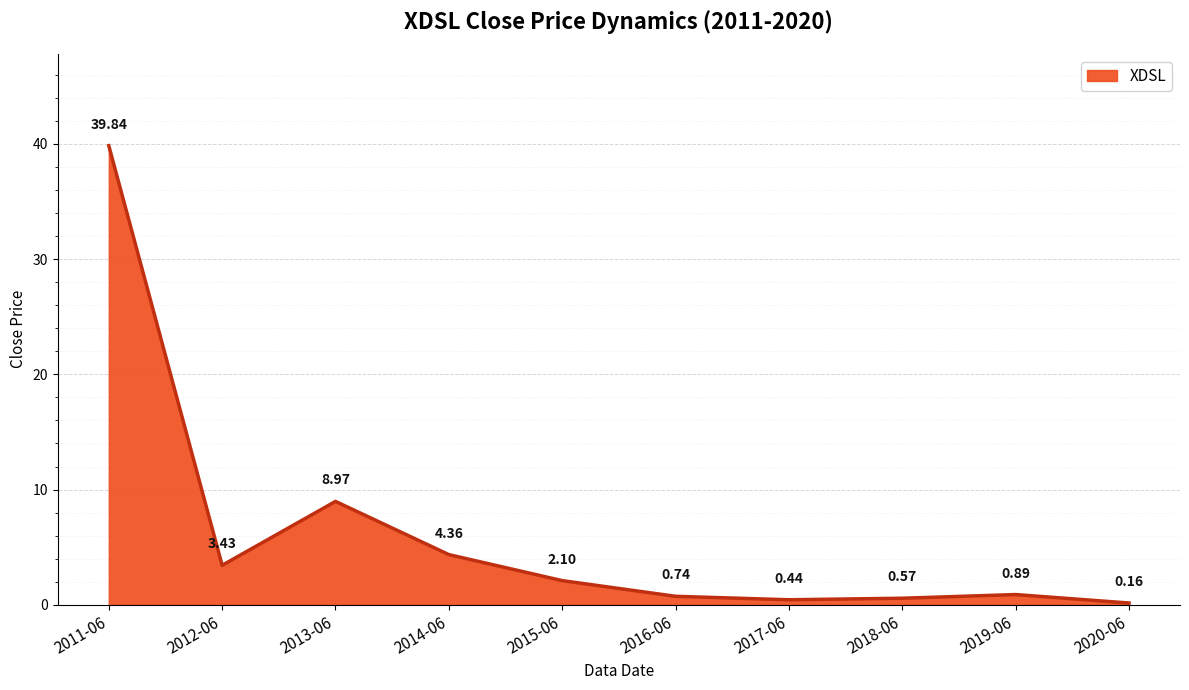

What is the sum of the values at 2017-06 and 2016-06?

1.2